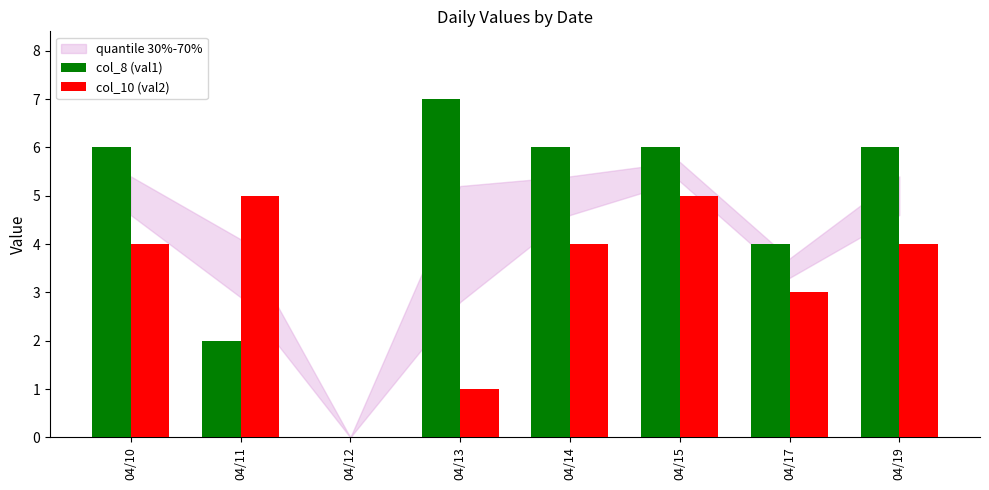

Which series has the largest total across all categories?

col_8 (val1)